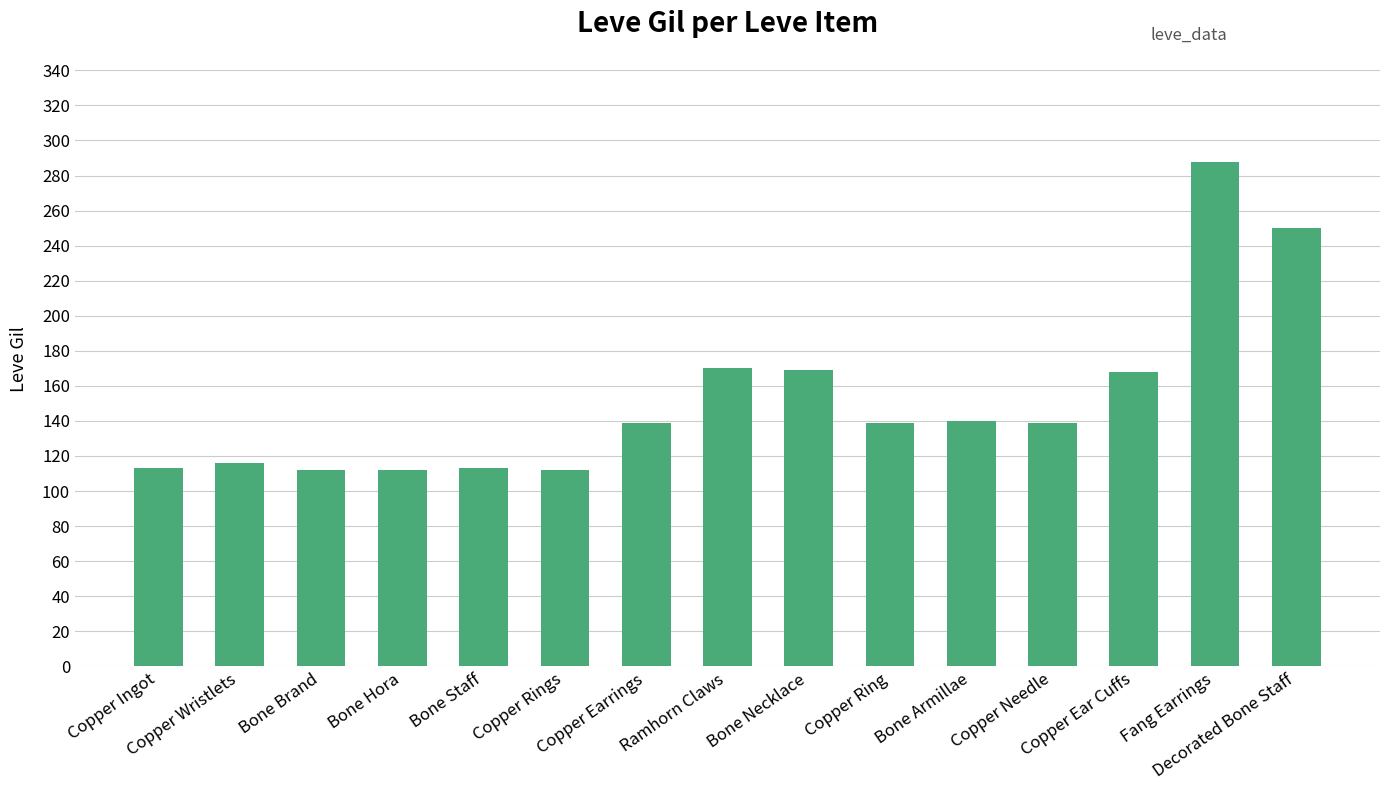

True or false: the data shows 204 at Copper Ring.

False